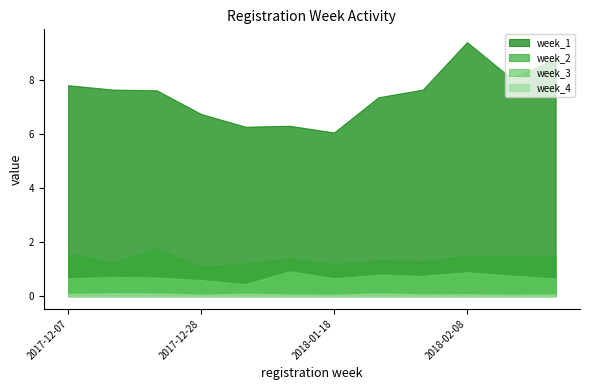

At which category does week_1 reach its first local peak?

2018-01-11